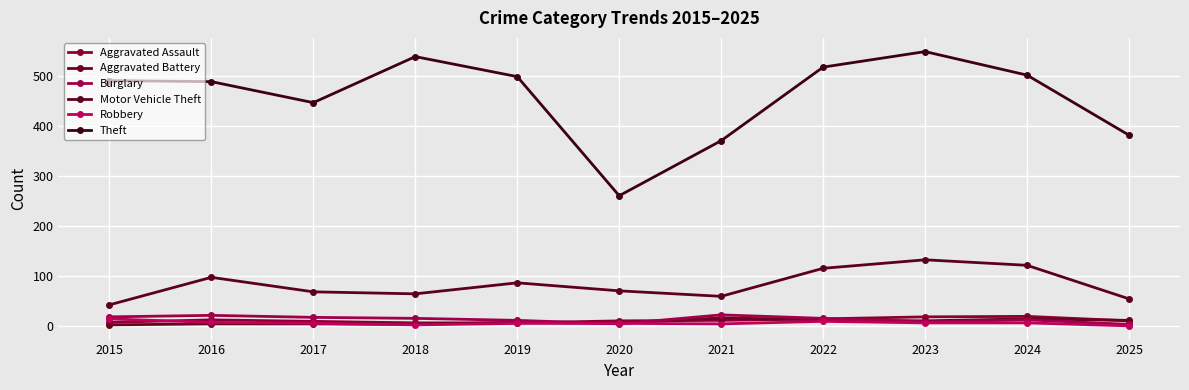

What is the approximate value of Robbery at 2018?

3